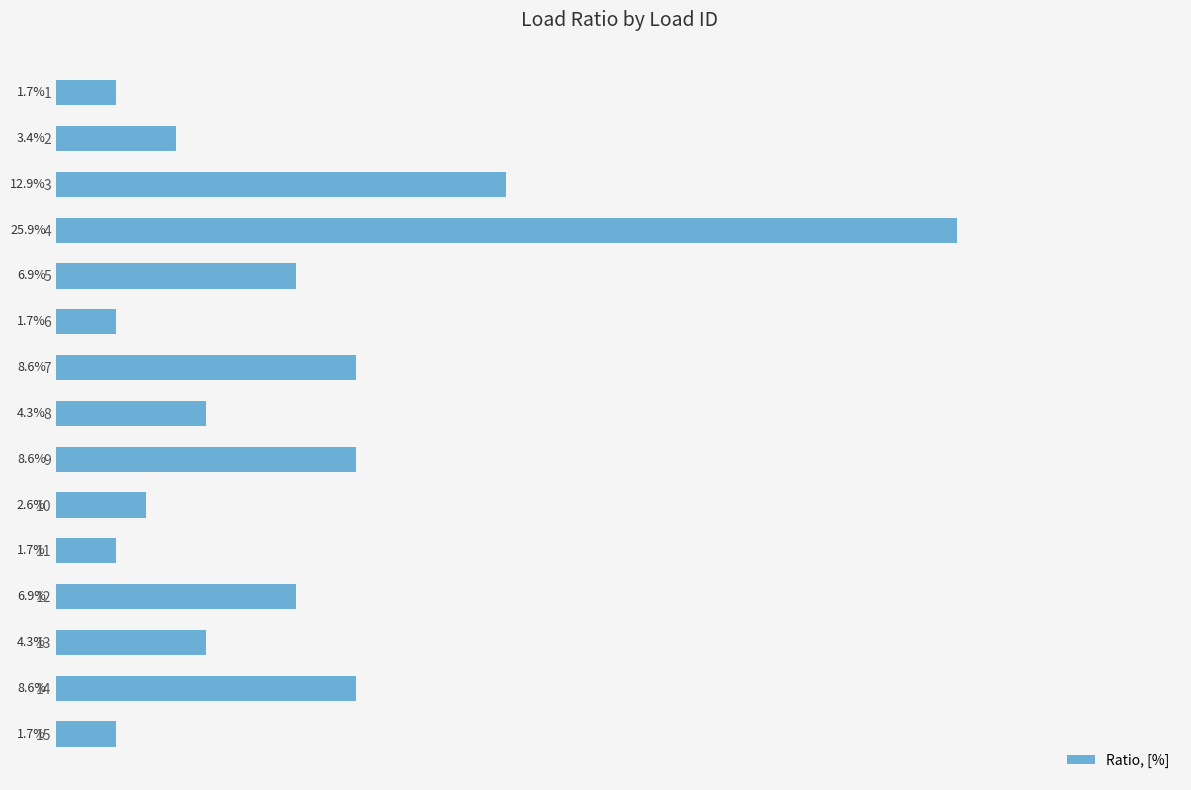

Does the chart contain any negative values?

No